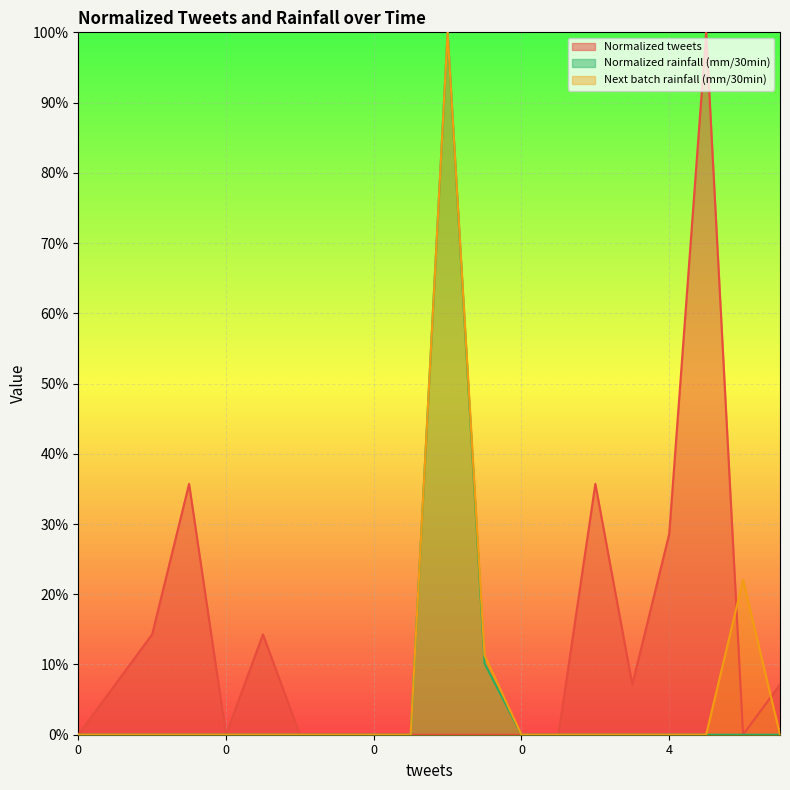

How many lines are shown in the chart?

3